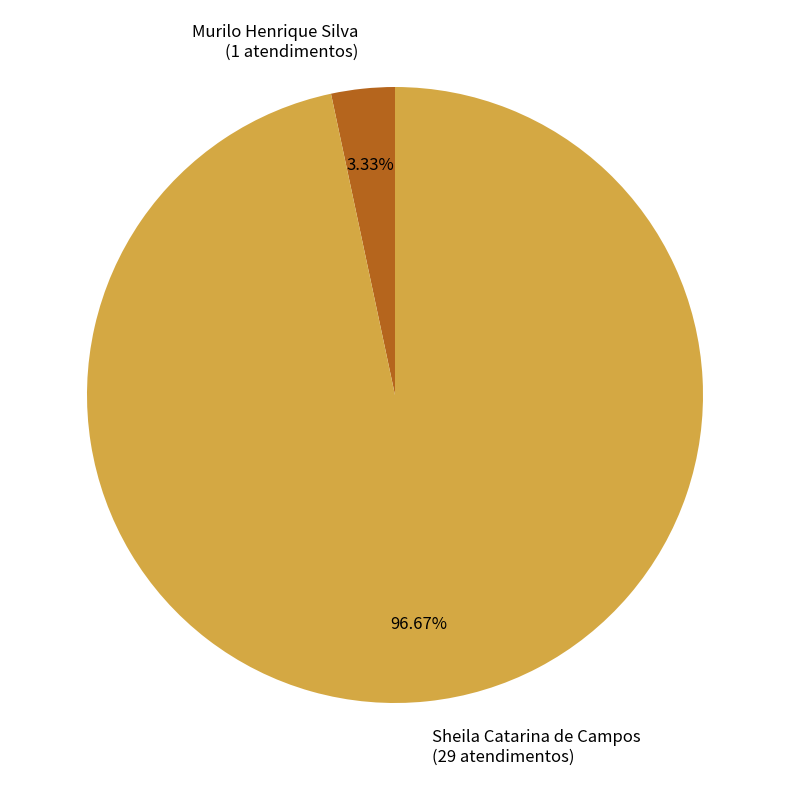

Is Sheila Catarina de Campos the majority of the pie?

Yes